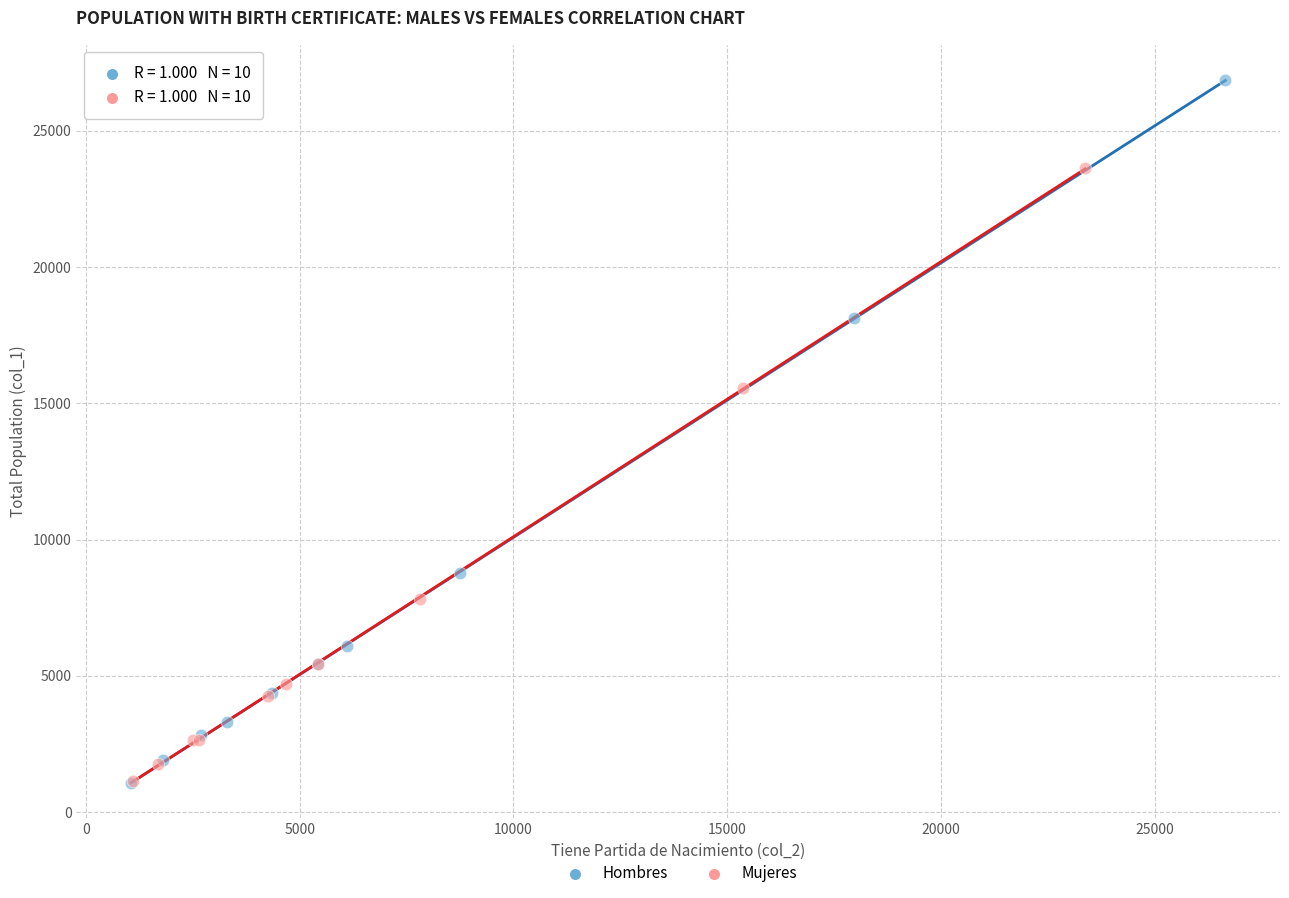

Which series has the widest spread of Y values?

Hombres